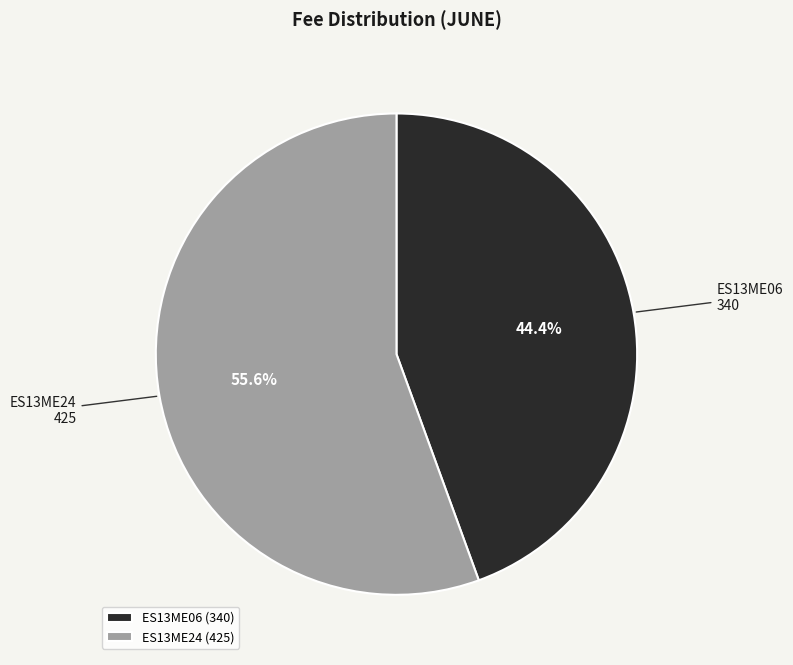

What is the largest slice in the pie chart?

ES13ME24